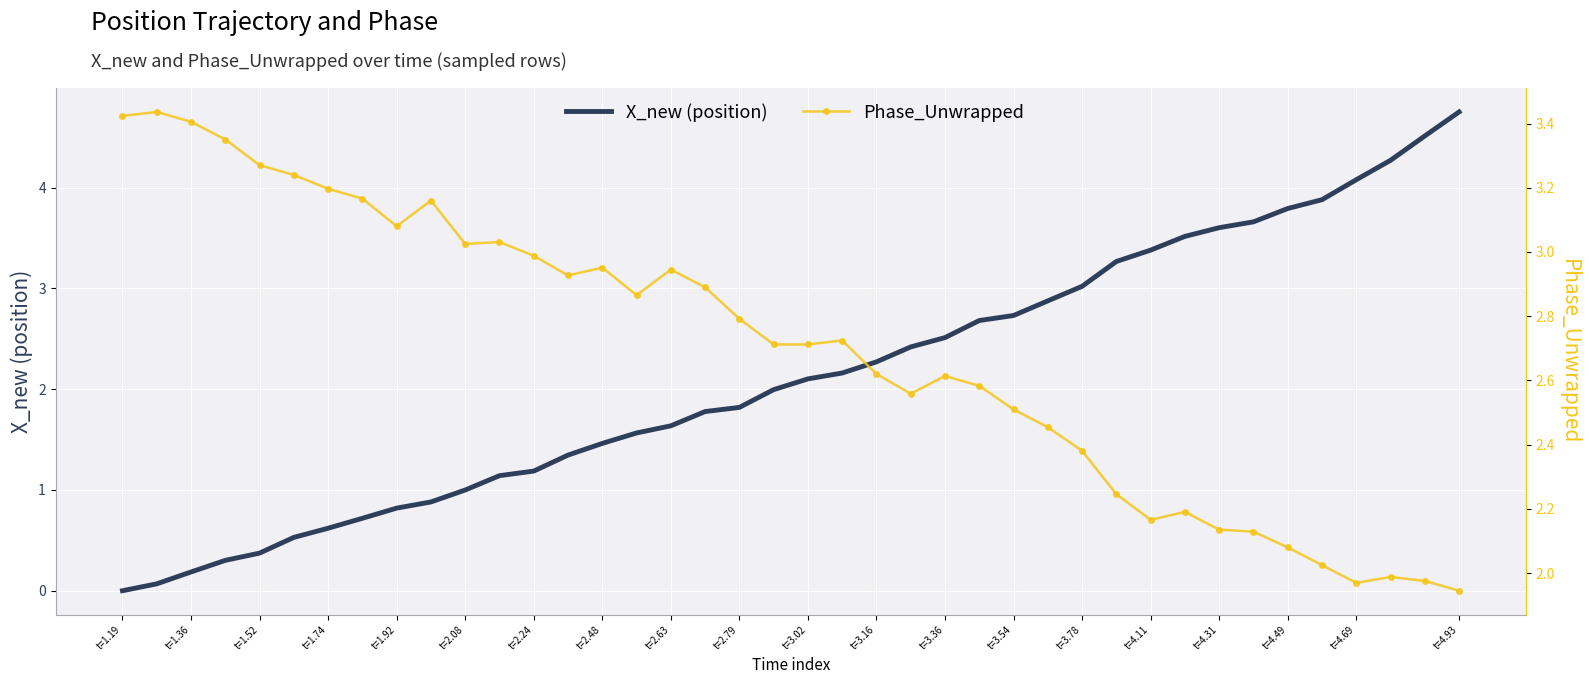

What position from the left is 25?

26